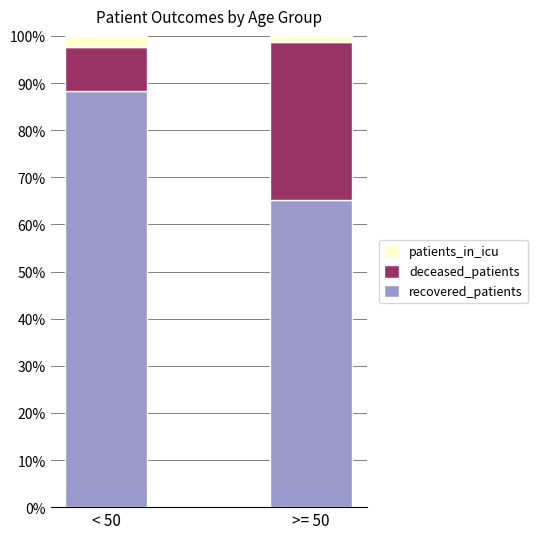

The recovered_patients series shows 88.3 at < 50. True or false?

True